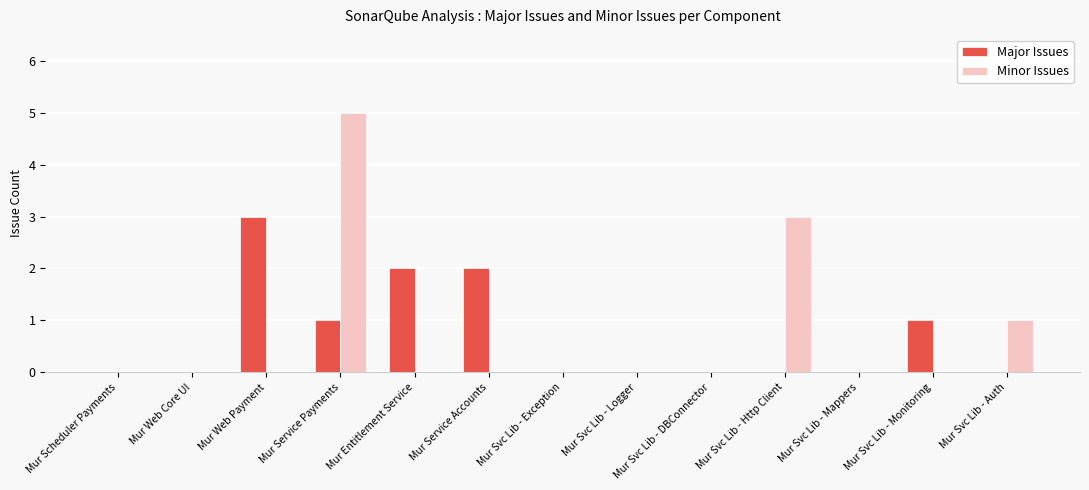

Reading right to left, transcribe all the data shown in this chart.

Major Issues: 0	1	0	0	0	0	0	2	2	1	3	0	0
Minor Issues: 1	0	0	3	0	0	0	0	0	5	0	0	0